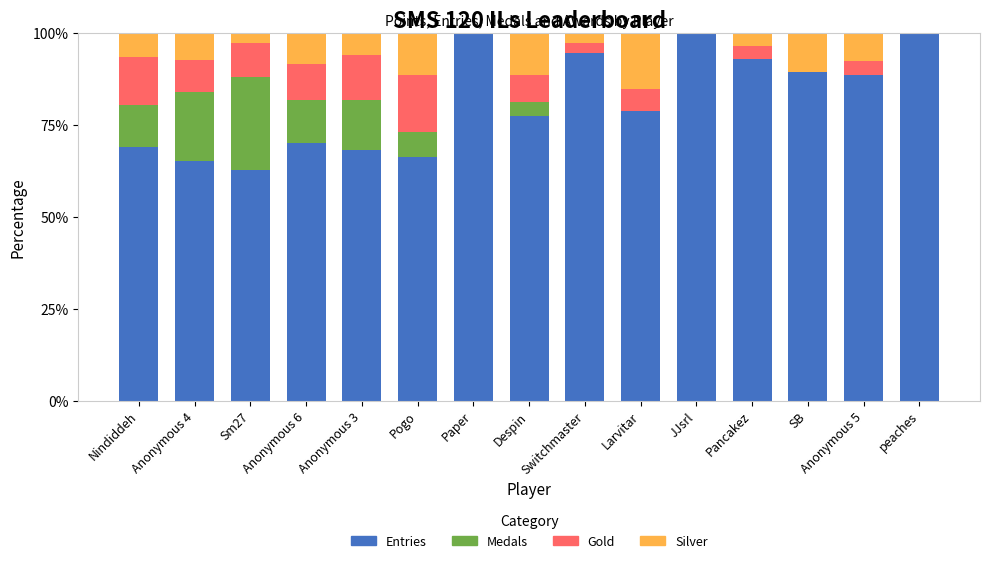

Are the bars grouped side by side (vs. stacked)?

No